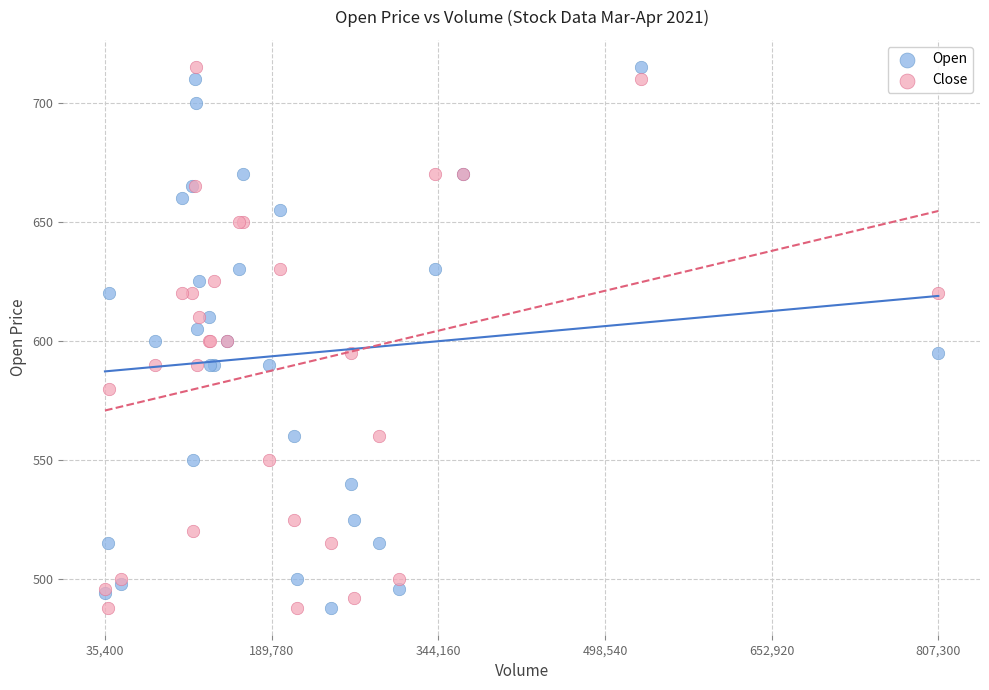

What is the X range (max minus min) for the scatter plot?

771900